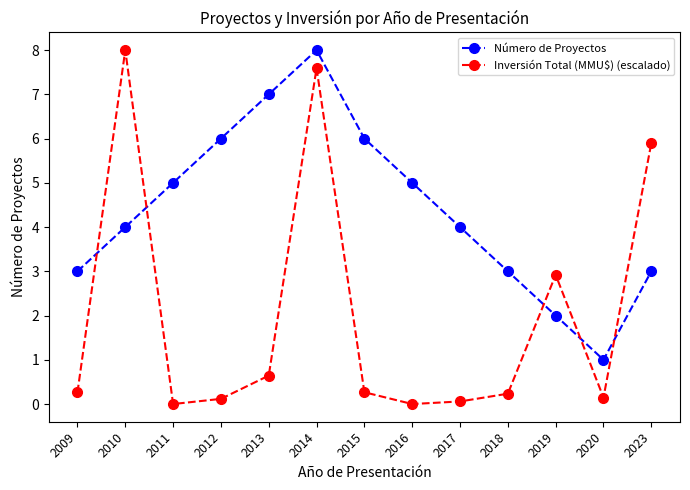

How many times do Inversión Total (MMU$) (escalado) and Número de Proyectos cross each other?

5